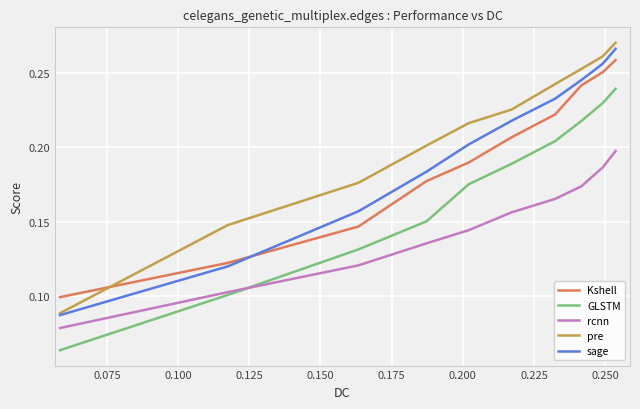

List the series in order of their peak value, lowest first.

rcnn, GLSTM, Kshell, sage, pre